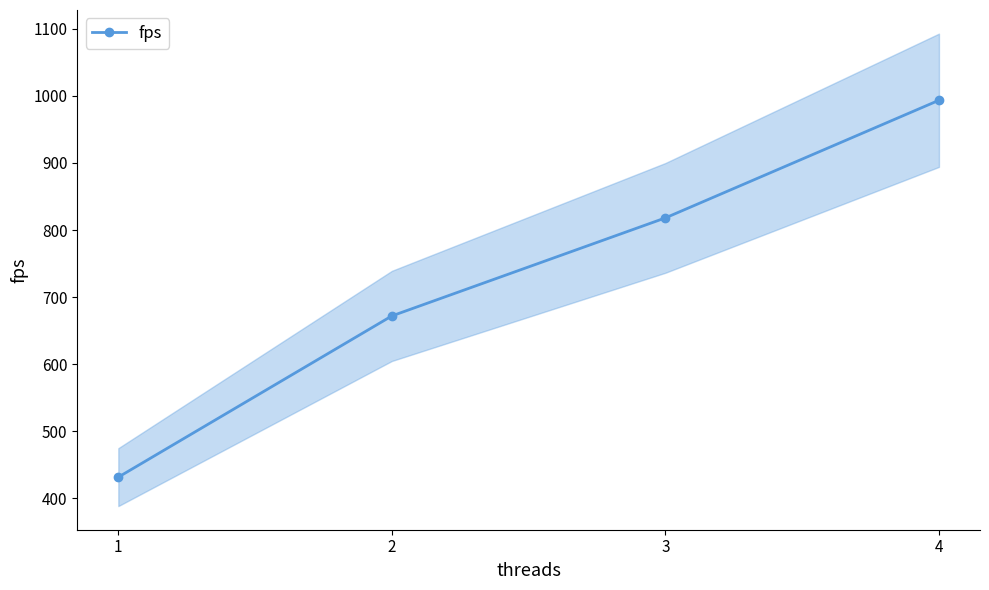

Reading left to right, what are all the values shown in this chart?

431.6	672.0	818.1	993.5